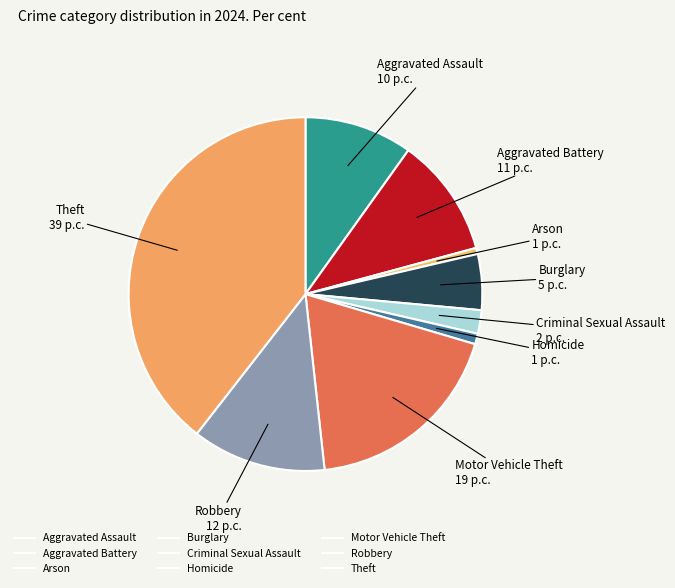

How many slices are in this pie chart?

9